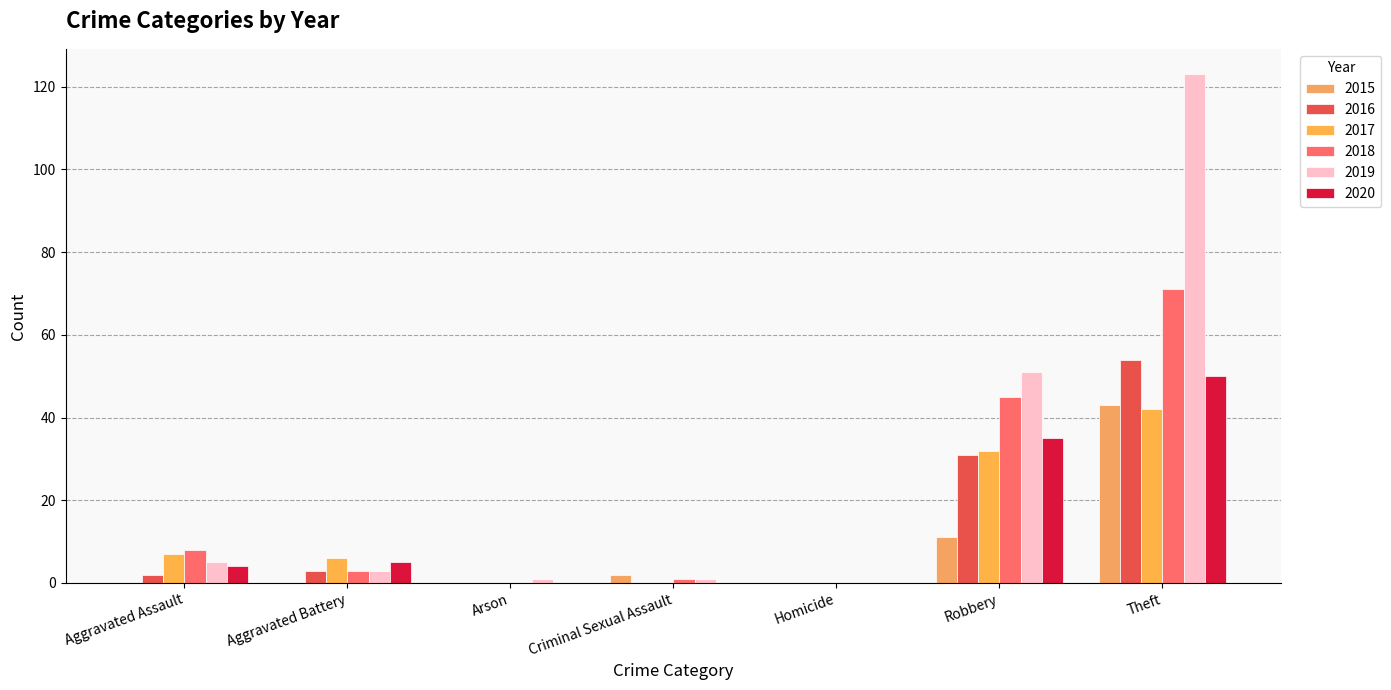

What is the difference between the 2017 values at Robbery and Theft?

10